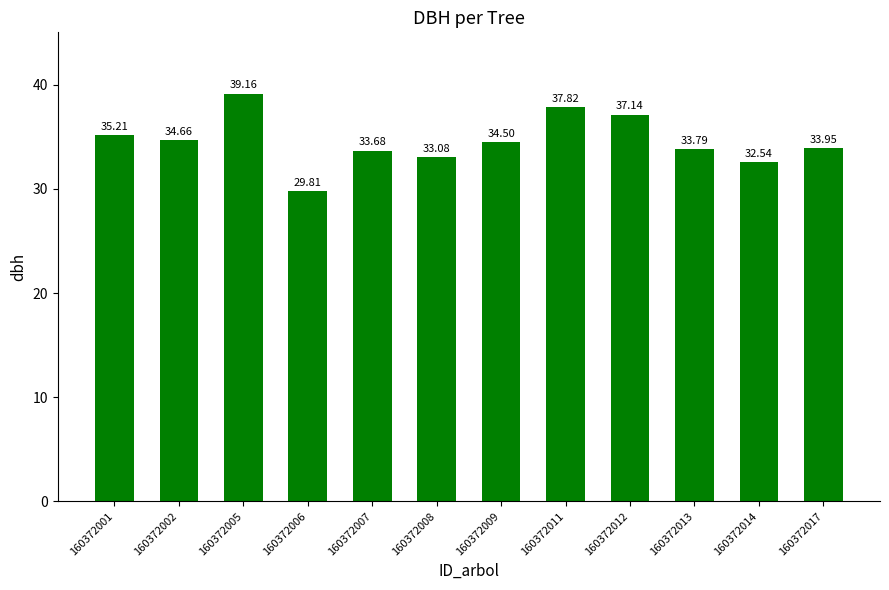

Rank the categories by value from highest to lowest.

160372005, 160372011, 160372012, 160372001, 160372002, 160372009, 160372017, 160372013, 160372007, 160372008, 160372014, 160372006